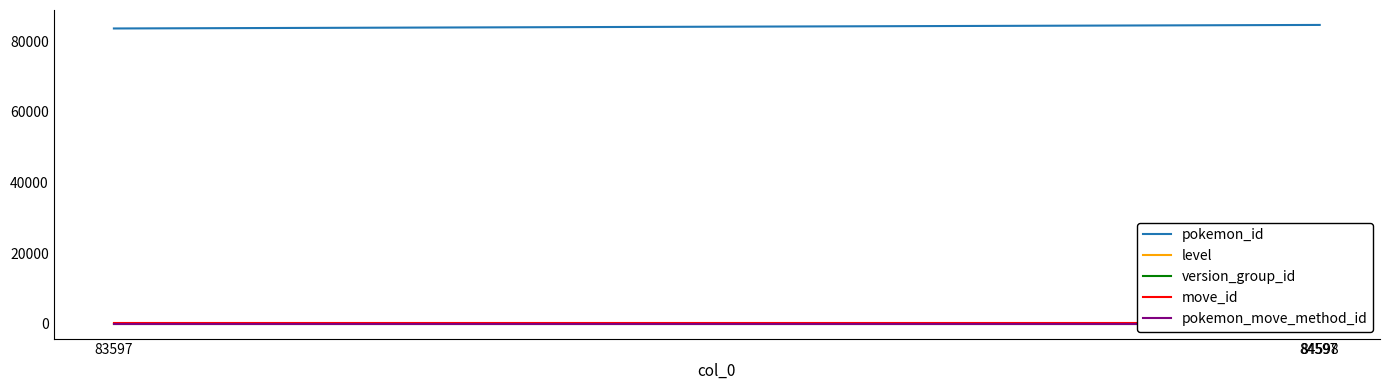

Where is move_id nearest to the value 125?

83597